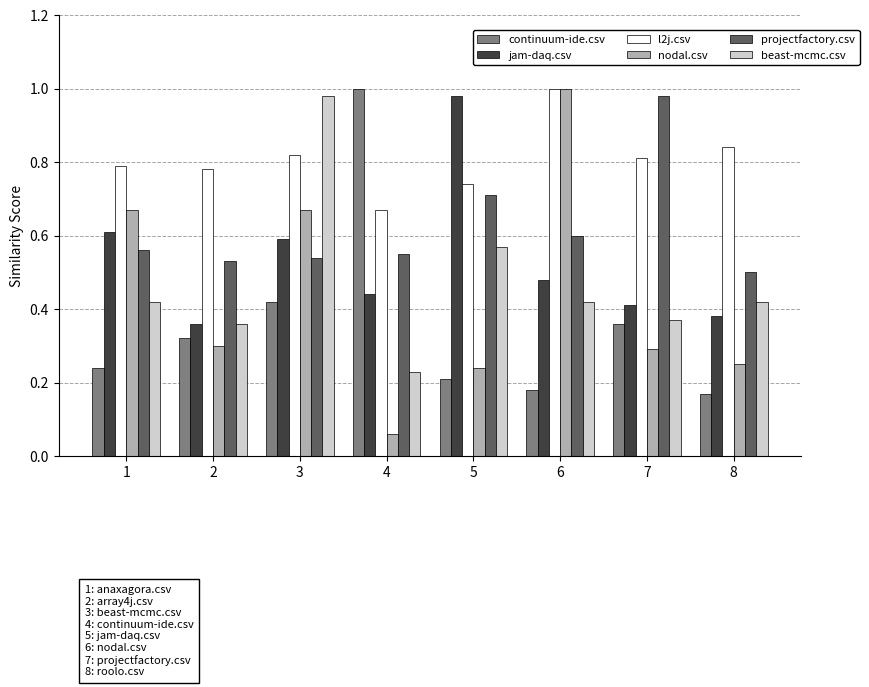

How many bars are there in each group?

6